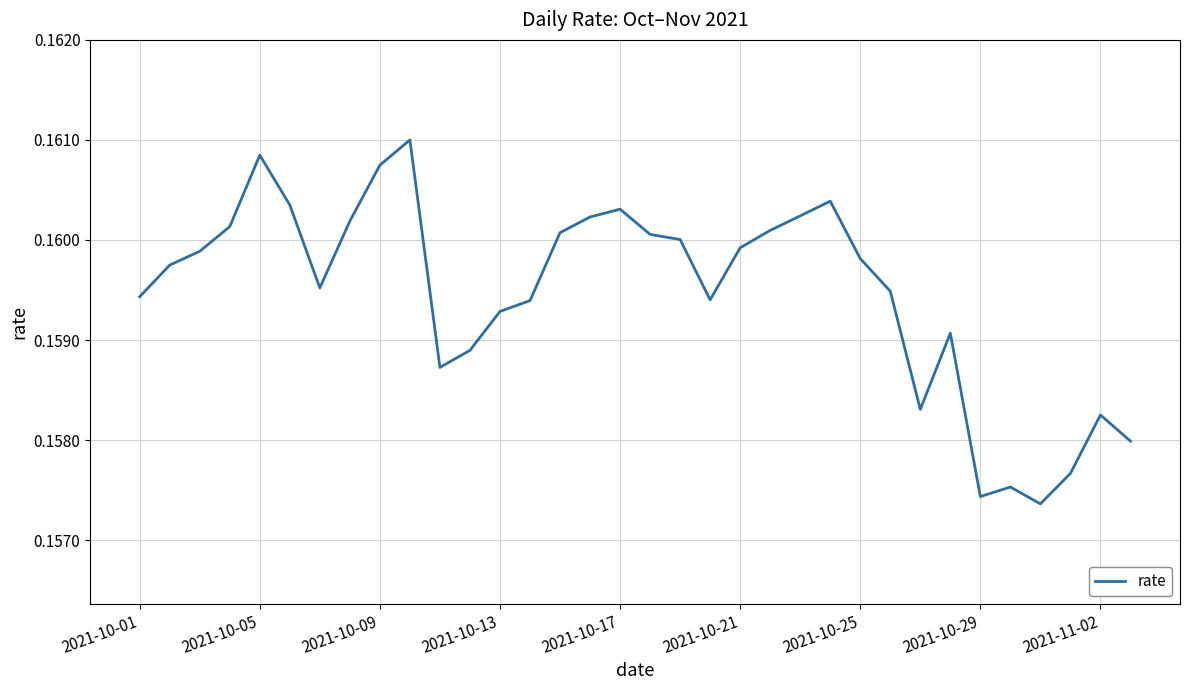

Is this an area chart (filled region under the line)?

No